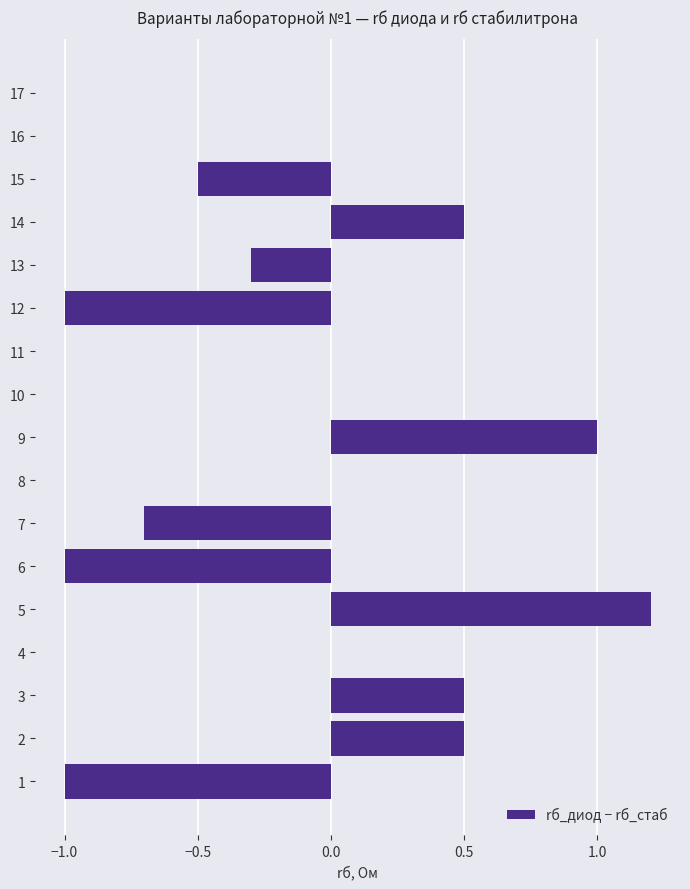

How many categories are shown in the chart?

17